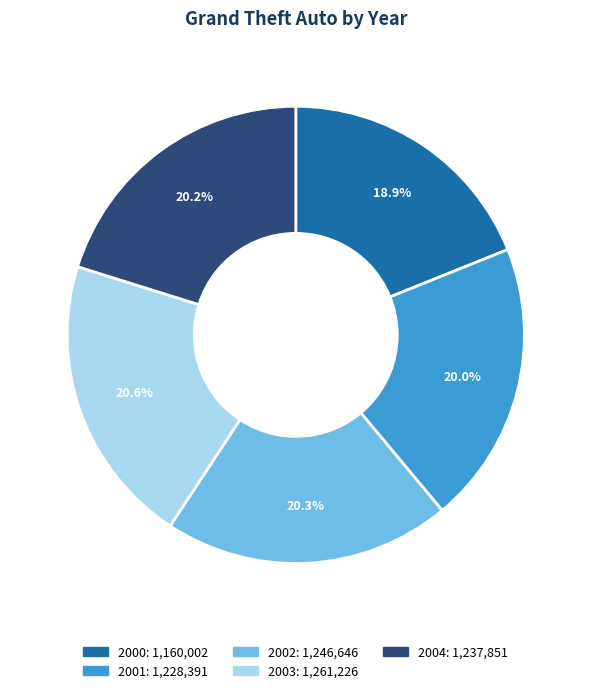

What is the ratio of the value at 2000 to the value at 2001?

0.9